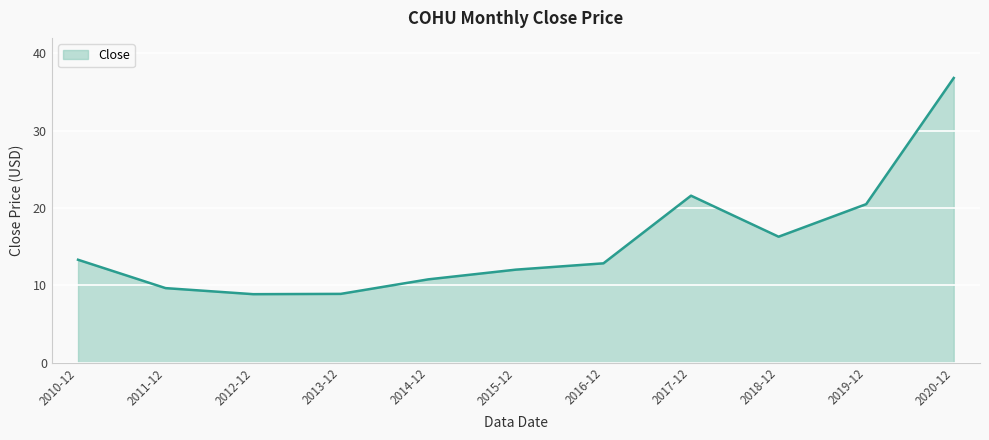

True or false: there are more than 0 points higher than both neighbors.

True